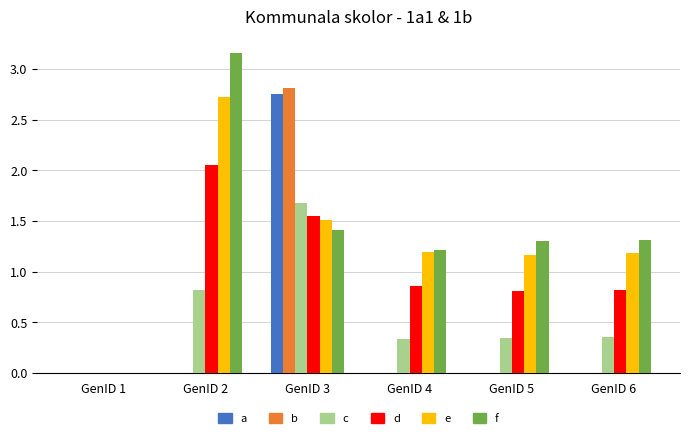

At which category does the chart reach its peak across all series?

GenID 2